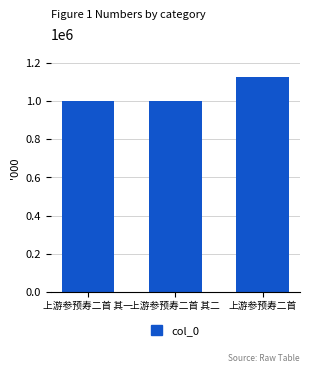

What is the difference between the maximum and second lowest values?

124091